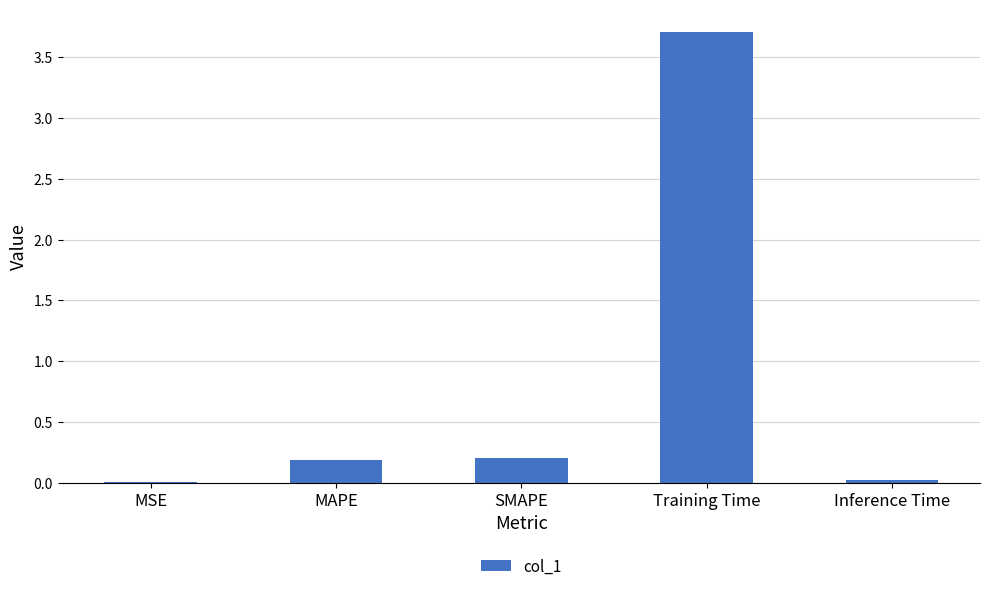

How many distinct data groups are displayed?

1